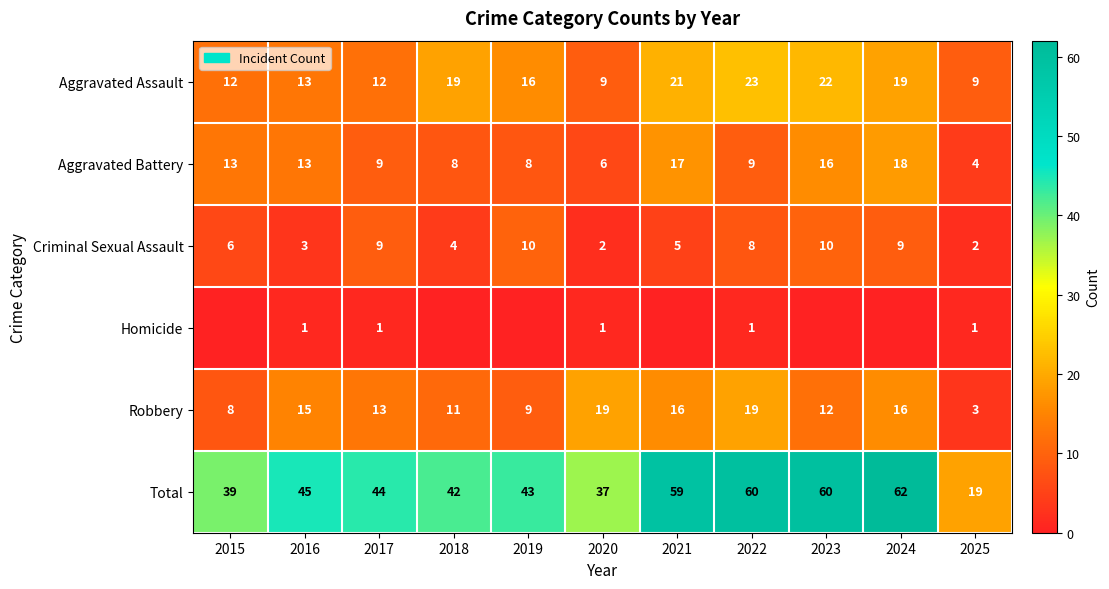

True or false: Robbery has a value of 28 at 2022.

False